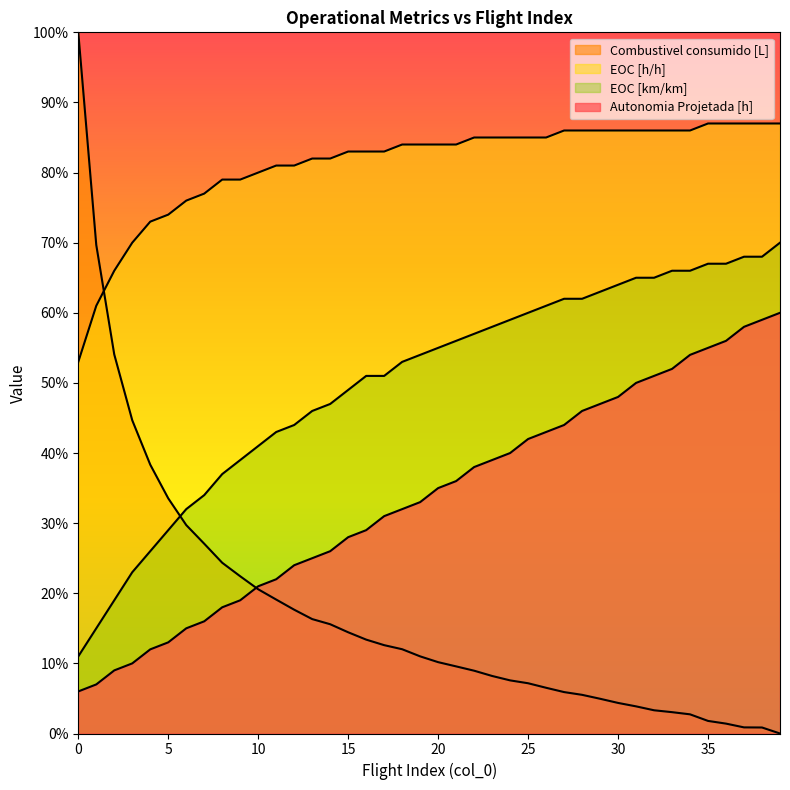

Which has a higher value, 6 or 22?

22